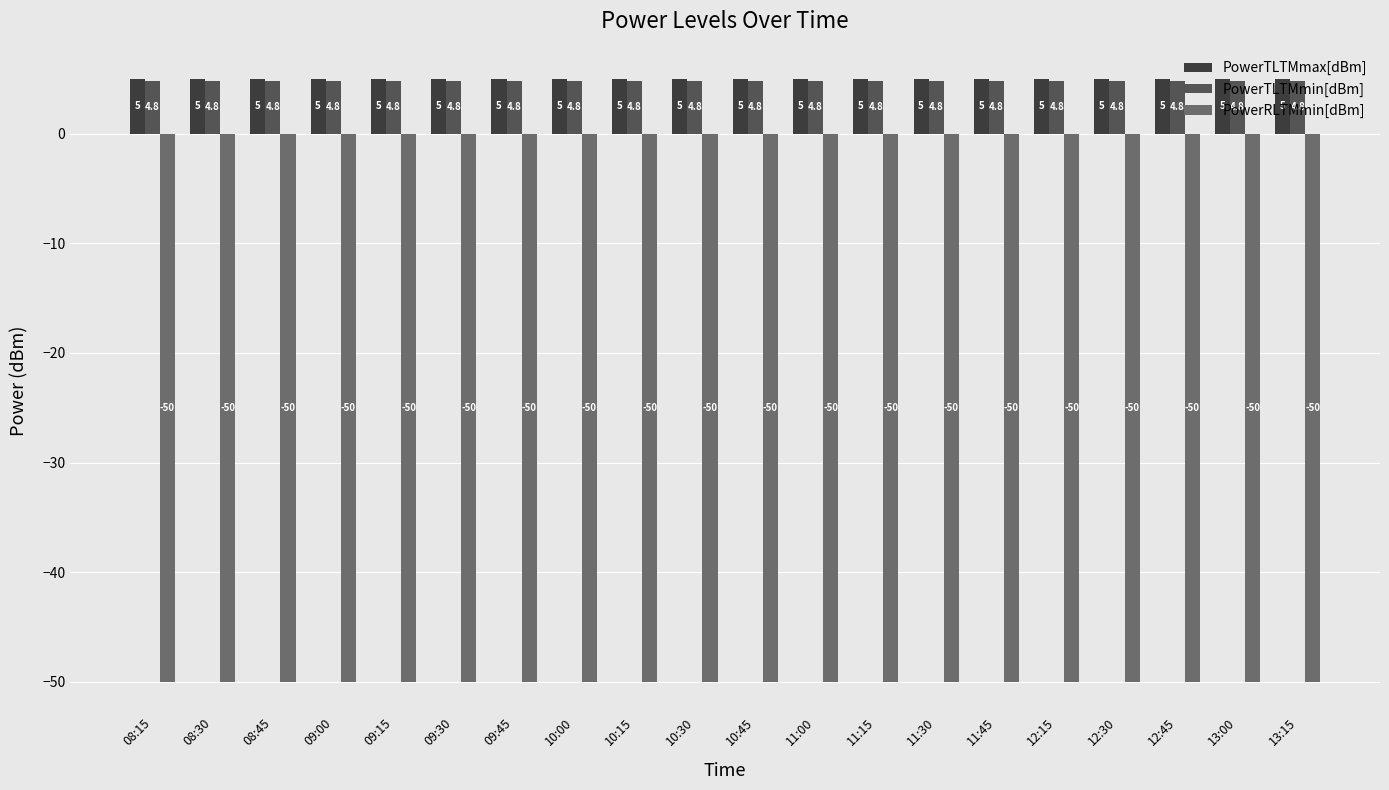

Reading left to right, what are all the values shown in this chart?

PowerTLTMmax[dBm]: 5.0	5.0	5.0	5.0	5.0	5.0	5.0	5.0	5.0	5.0	5.0	5.0	5.0	5.0	5.0	5.0	5.0	5.0	5.0	5.0
PowerTLTMmin[dBm]: 4.8	4.8	4.8	4.8	4.8	4.8	4.8	4.8	4.8	4.8	4.8	4.8	4.8	4.8	4.8	4.8	4.8	4.8	4.8	4.8
PowerRLTMmin[dBm]: -50.0	-50.0	-50.0	-50.0	-50.0	-50.0	-50.0	-50.0	-50.0	-50.0	-50.0	-50.0	-50.0	-50.0	-50.0	-50.0	-50.0	-50.0	-50.0	-50.0